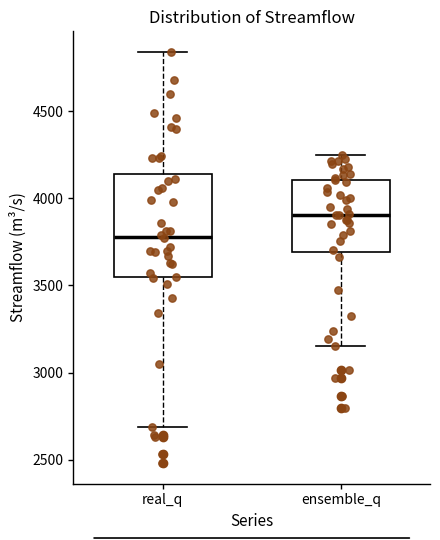

Reading left to right, read every box against the y-axis: the position of its median line, the range the box covers, and the ends of its whiskers. The values are not printed on the chart, so give them approximately, as read against the axis.

real_q: median 3800, box 3550 to 4150, whiskers 2700 to 4850
ensemble_q: median 3900, box 3700 to 4100, whiskers 3150 to 4250